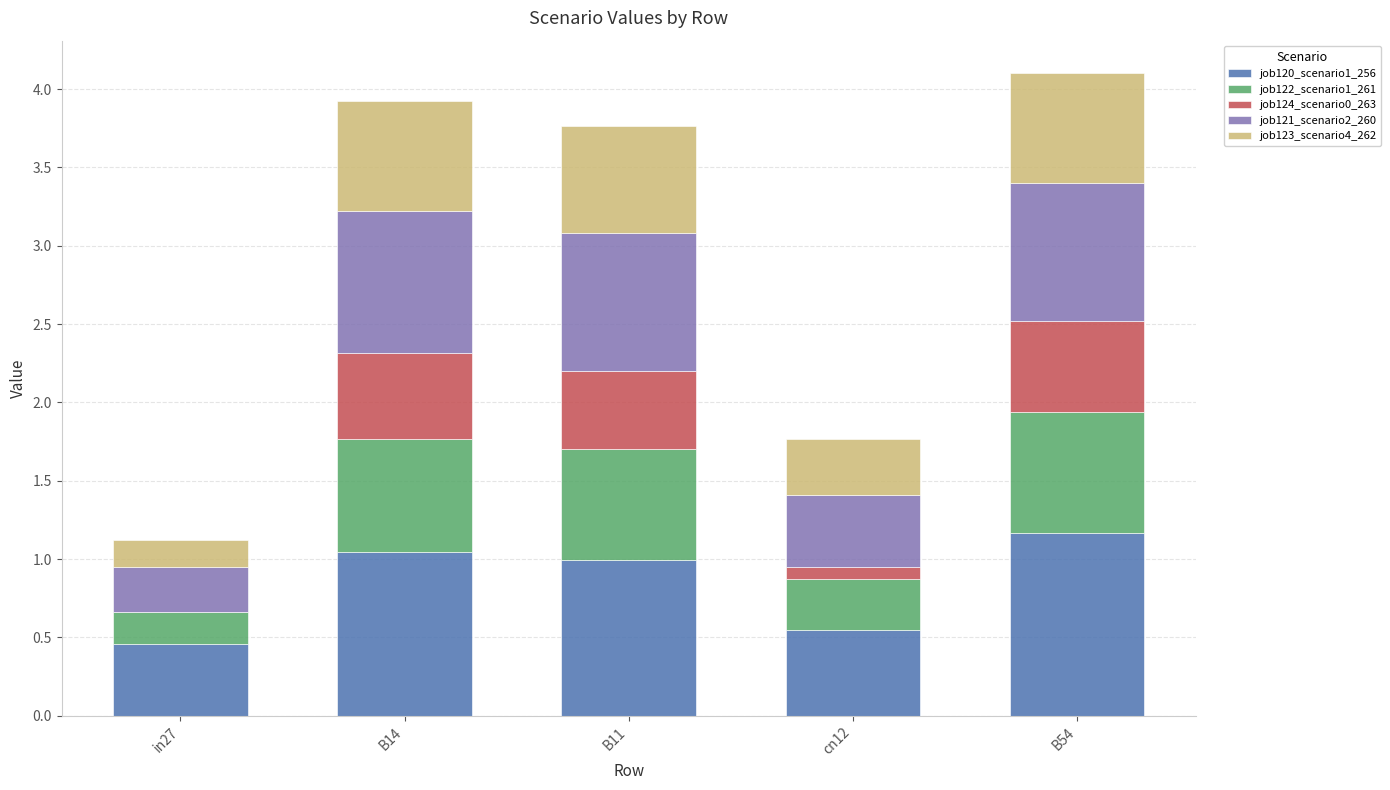

The job120_scenario1_256 series shows 1.0 at B14. True or false?

True